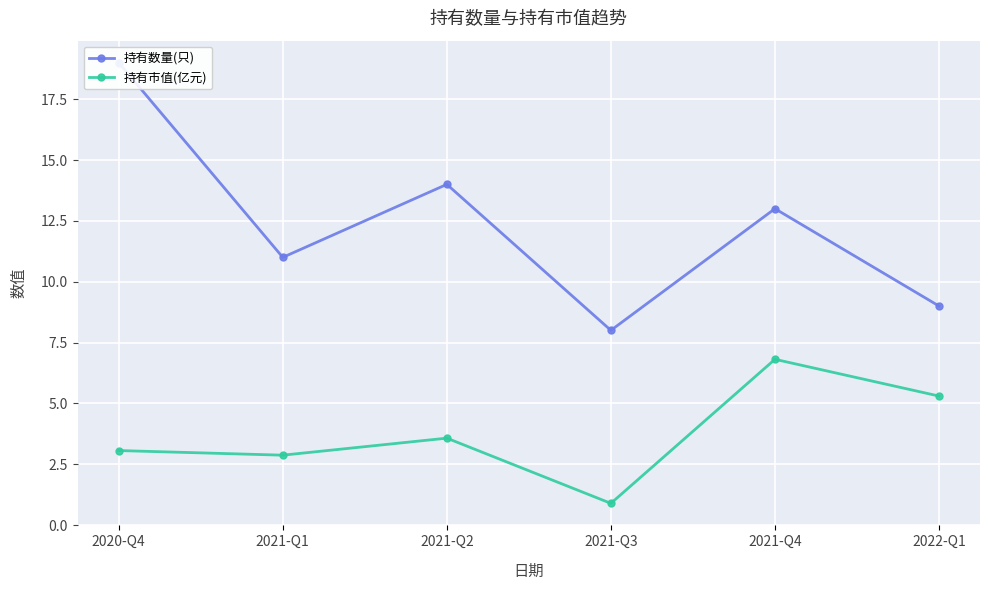

Is it true that 持有市值(亿元) equals 3.8 at 2021-Q1?

False